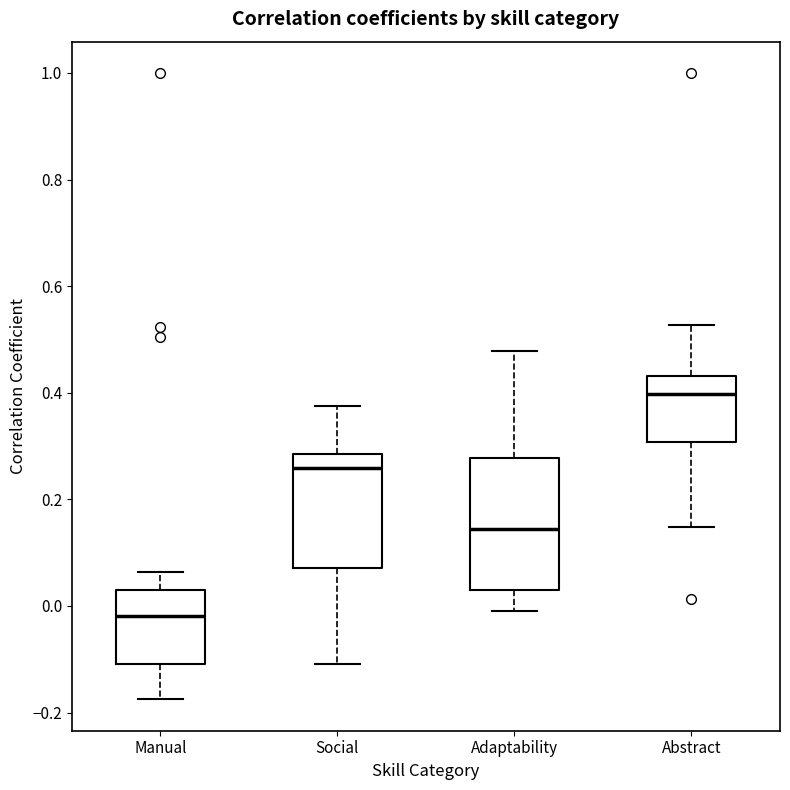

Where does the upper whisker of the box for Adaptability end on the y-axis? The values are not printed on the chart, so give them approximately, as read against the axis.

0.48